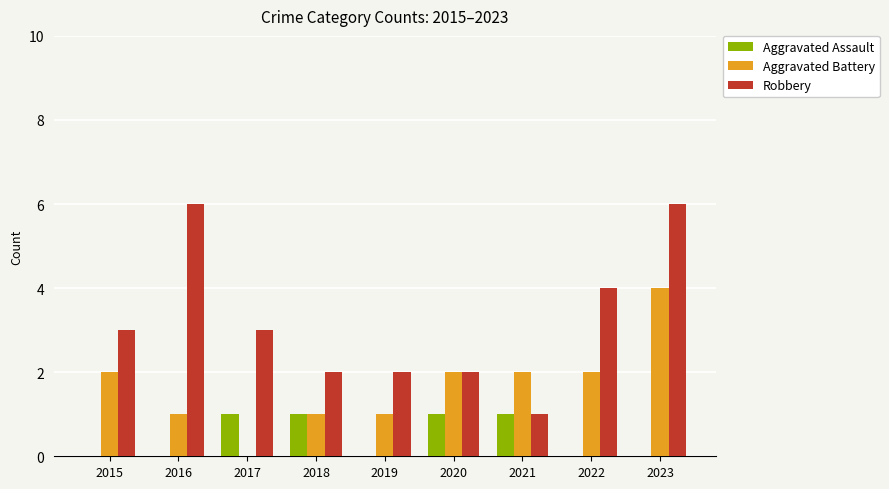

Is it true that Aggravated Assault equals -1 at 2023?

False